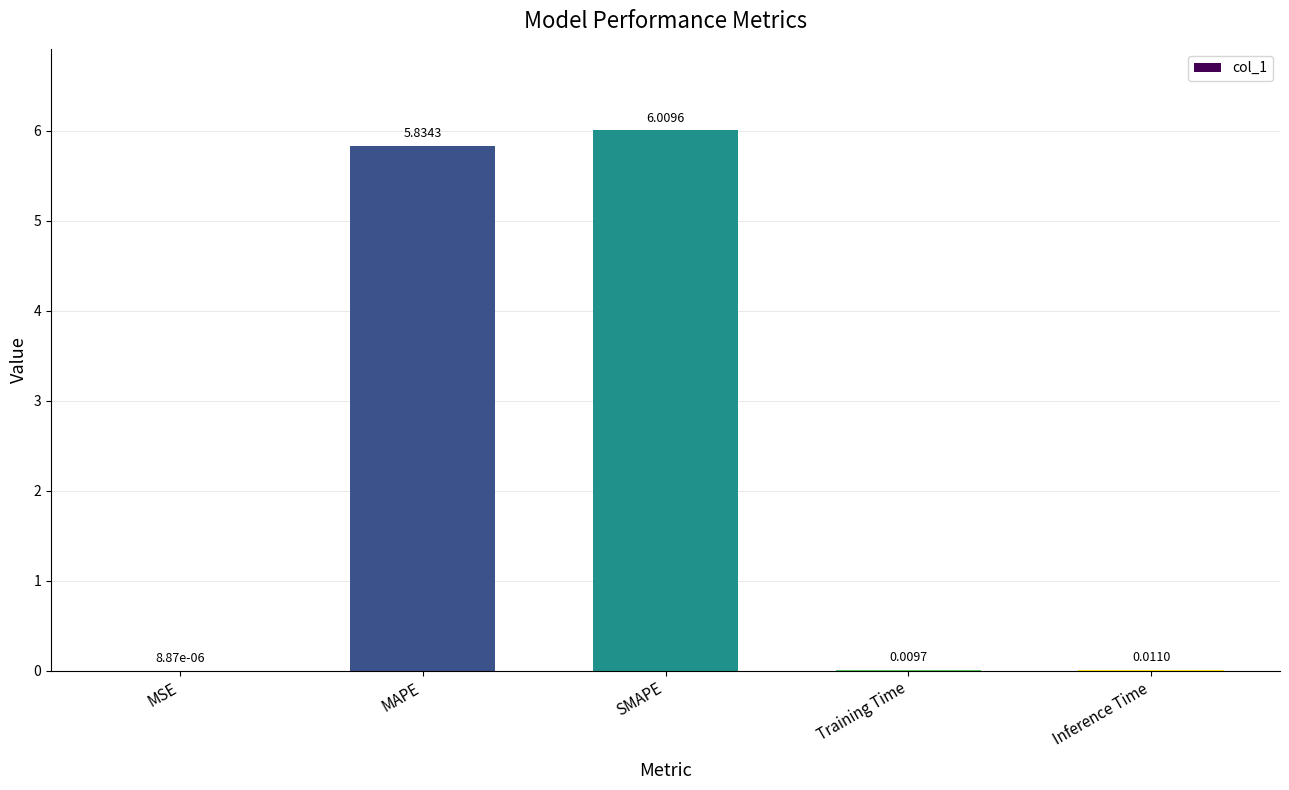

What is the maximum value shown in the chart?

6.0